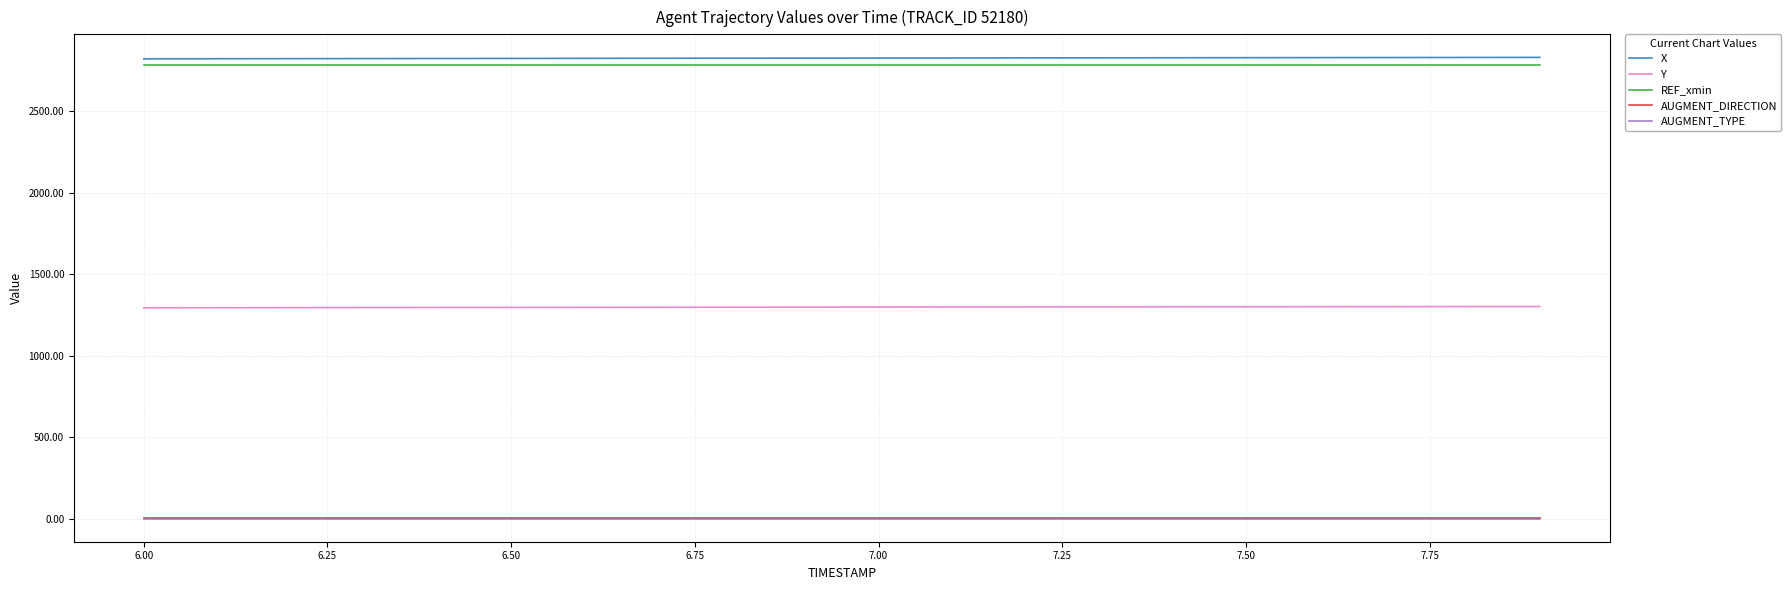

True or false: X and REF_xmin intersect in this chart.

False